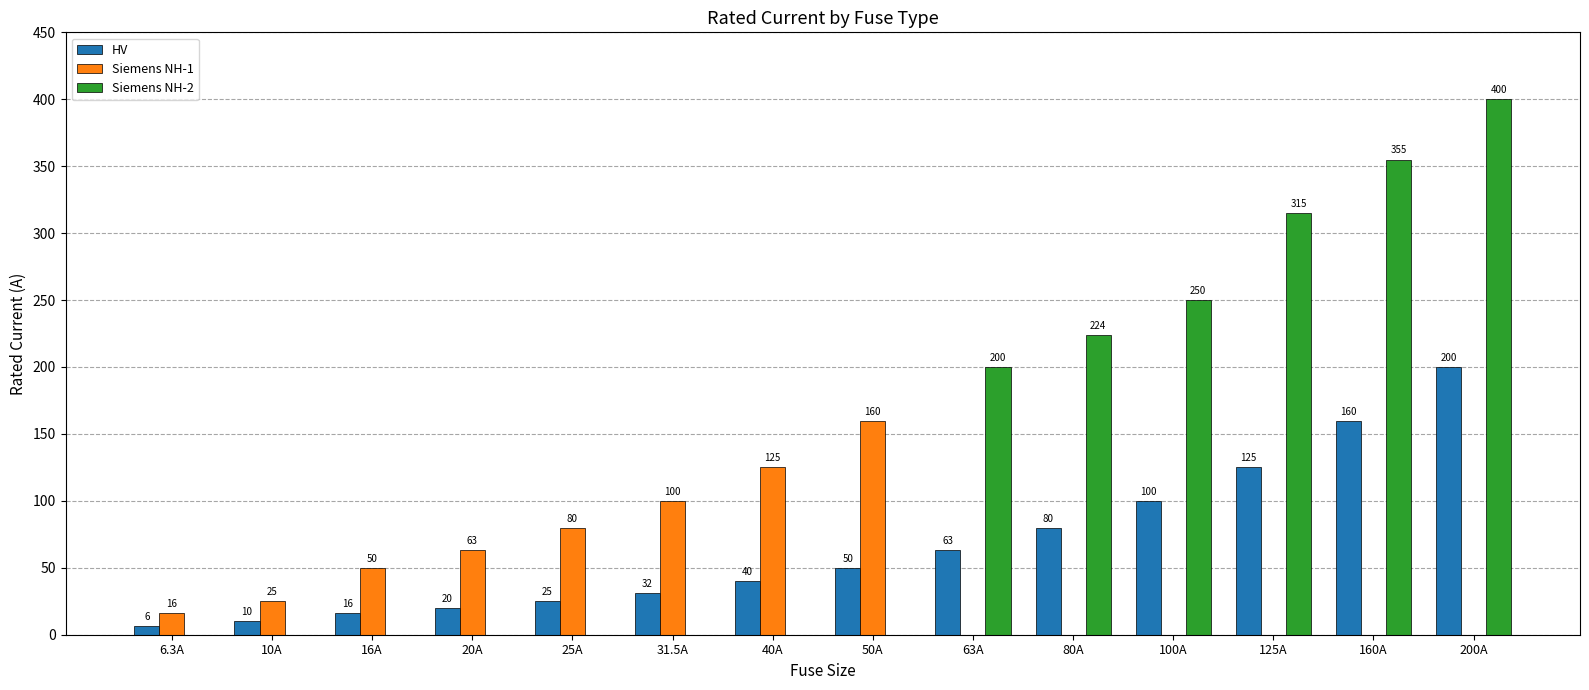

What is the maximum value for Siemens NH-2?

400.0